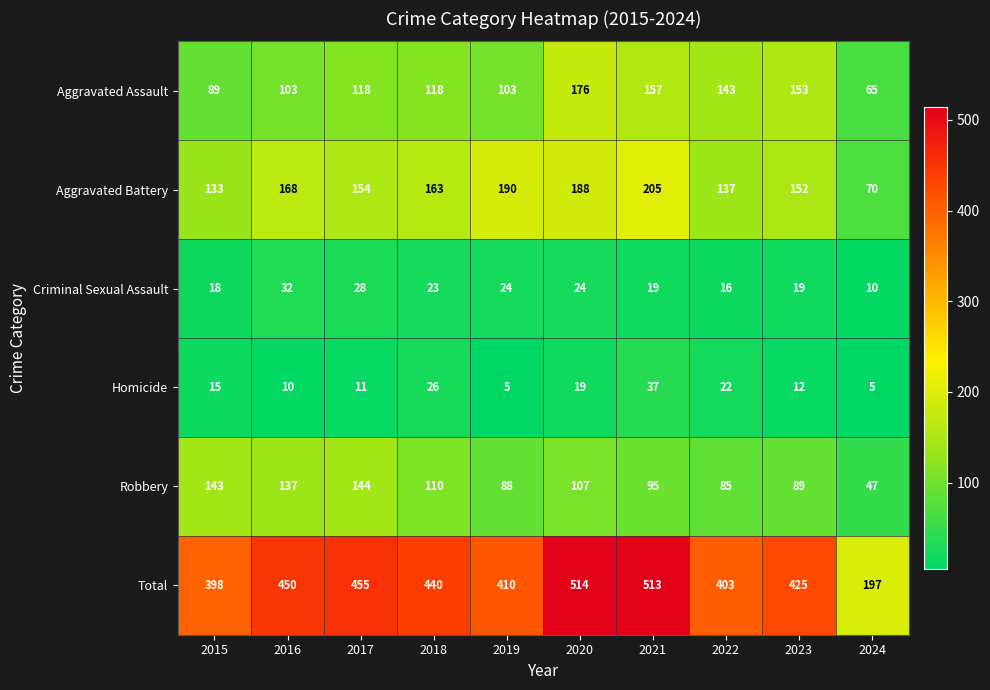

Is it true that Aggravated Battery equals 241 at 2023?

False